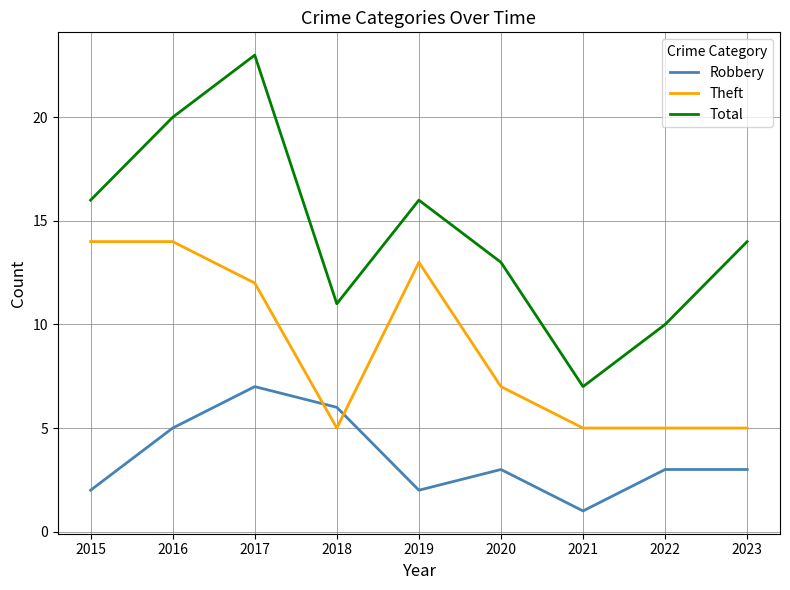

Read the Robbery value at 2015.

2